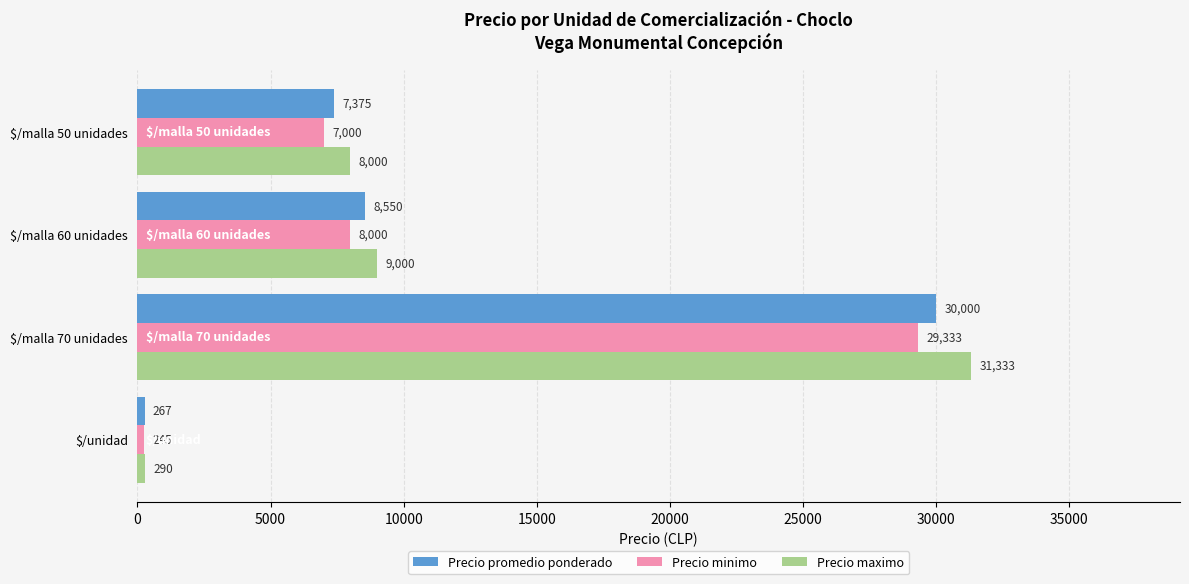

List the labels in order of Precio maximo value, largest first.

$/malla 70 unidades, $/malla 60 unidades, $/malla 50 unidades, $/unidad